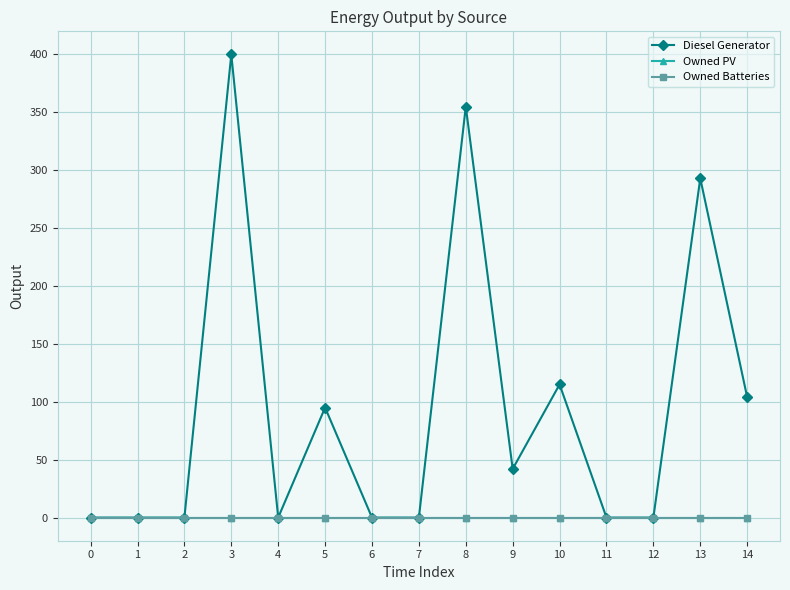

At how many categories does at least one series exceed 38?

7